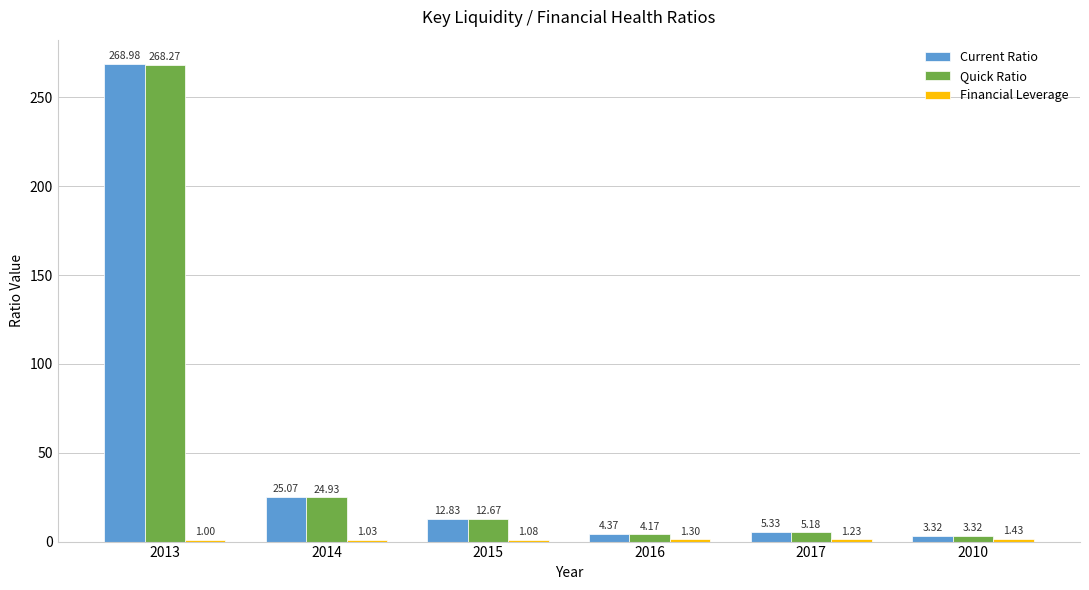

How many categories are shown in the chart?

6